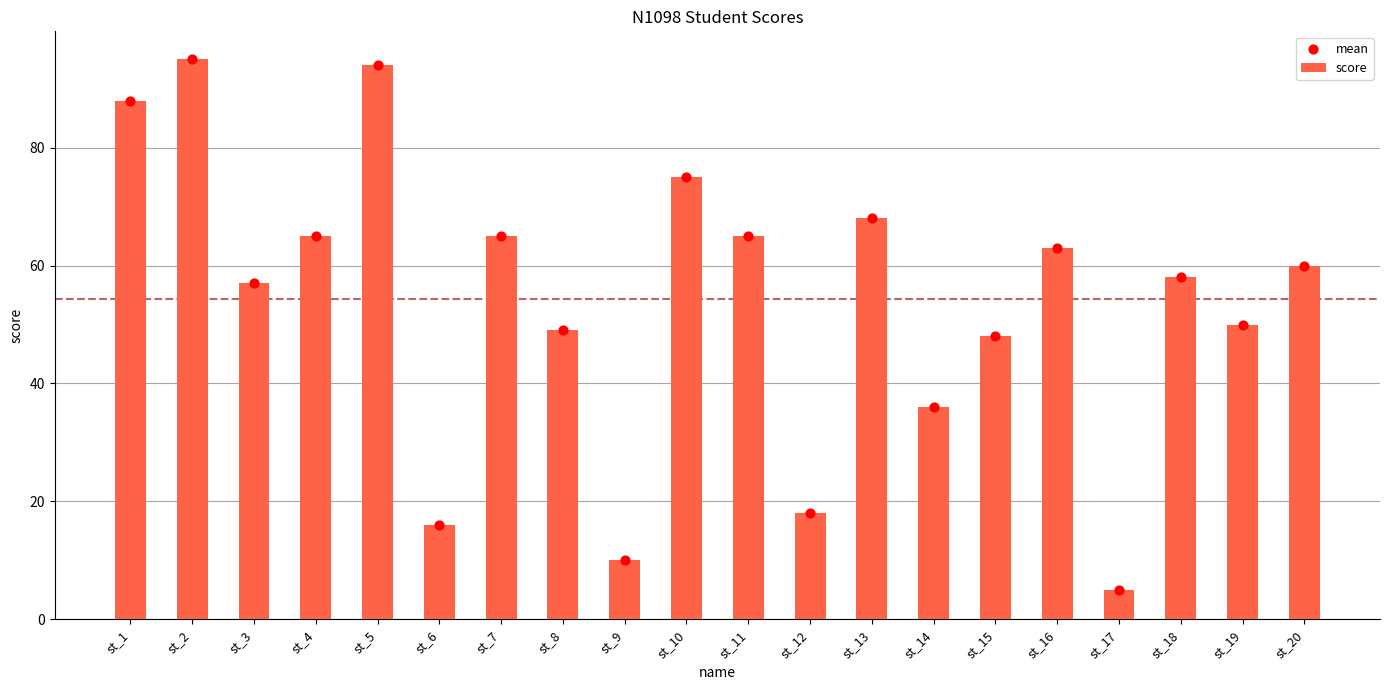

At how many categories does at least one series exceed 13?

18